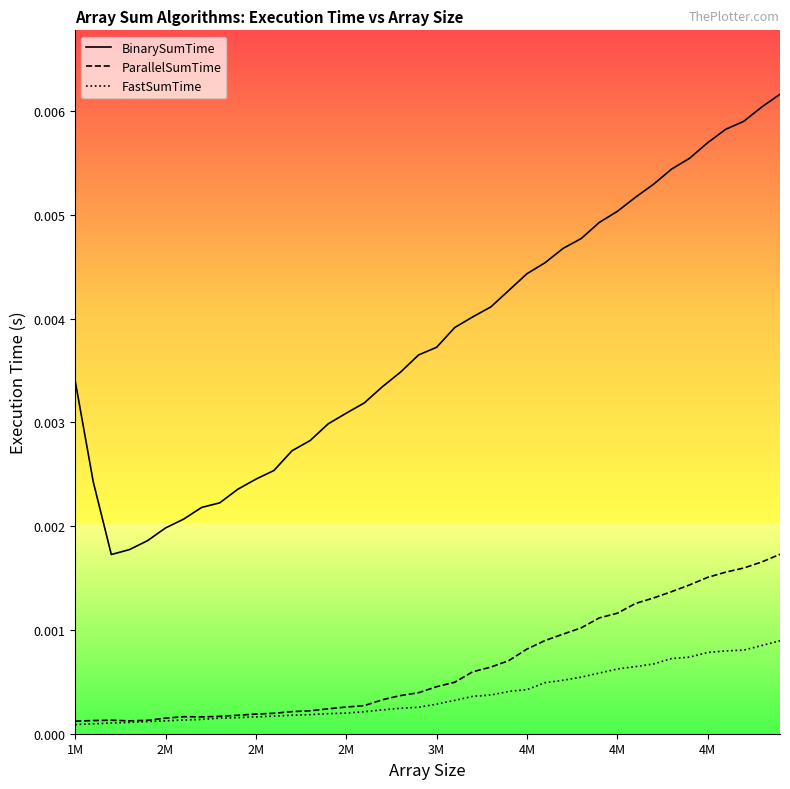

Where is the first local minimum for ParallelSumTime?

2M